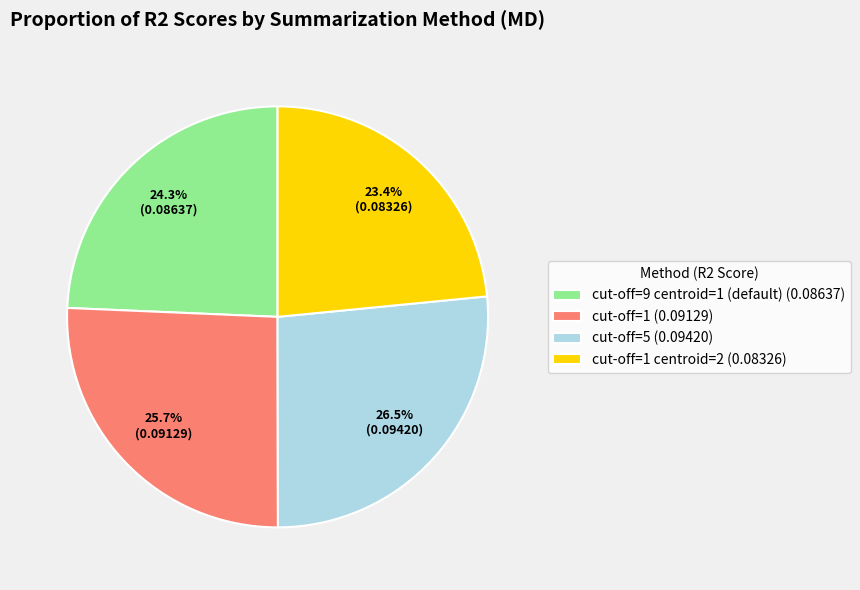

What percentage is NOT represented by cut-off=5 (0.09420)?

73.5%